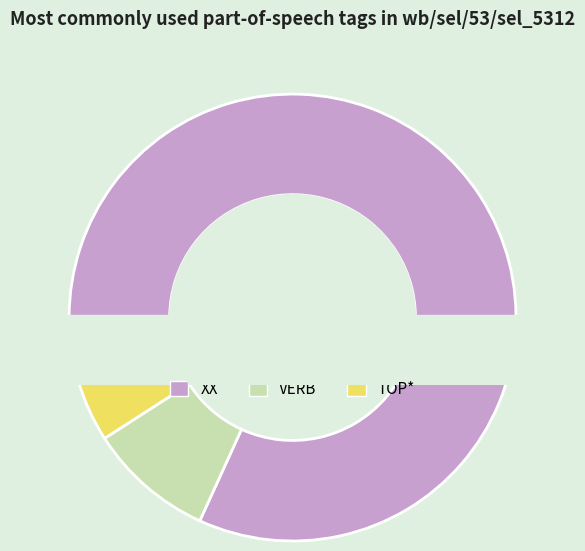

Is it true that XX is 76% of the pie?

False